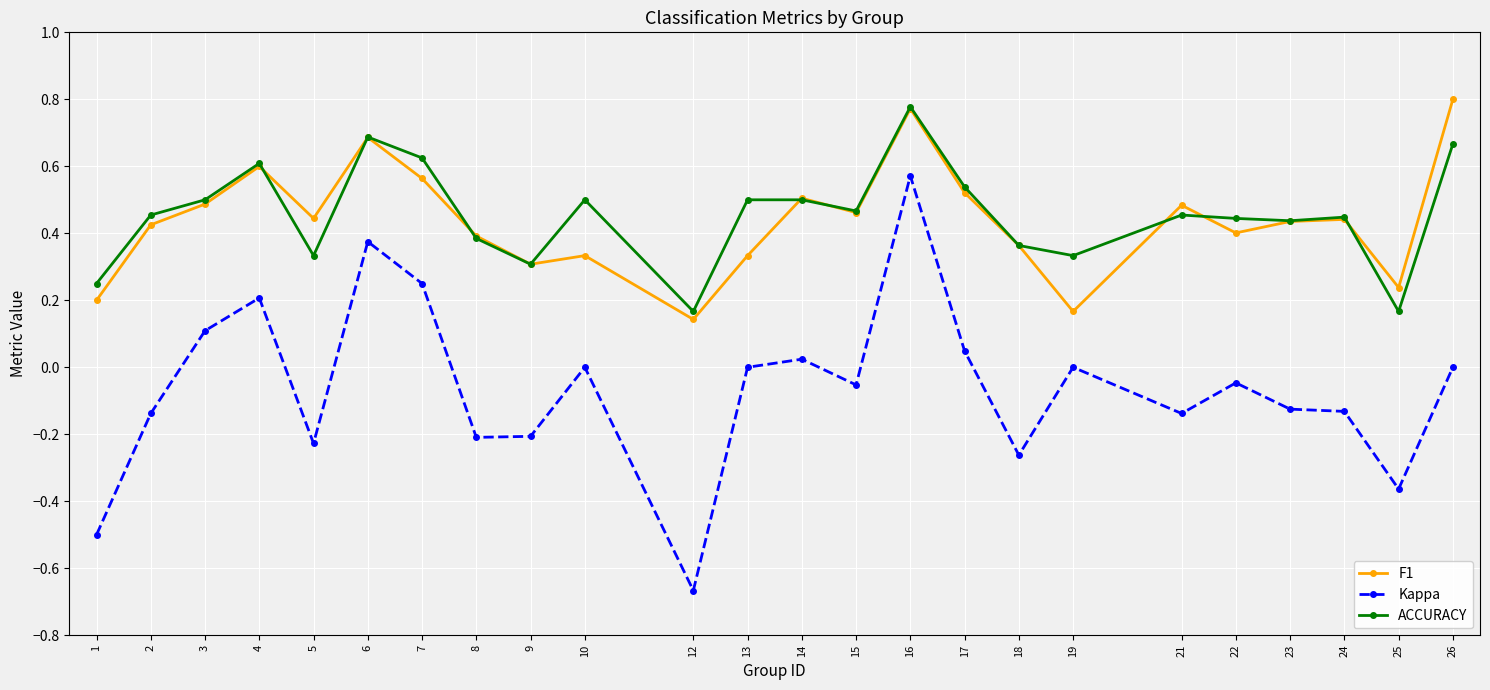

Count the number of categories in the chart.

24